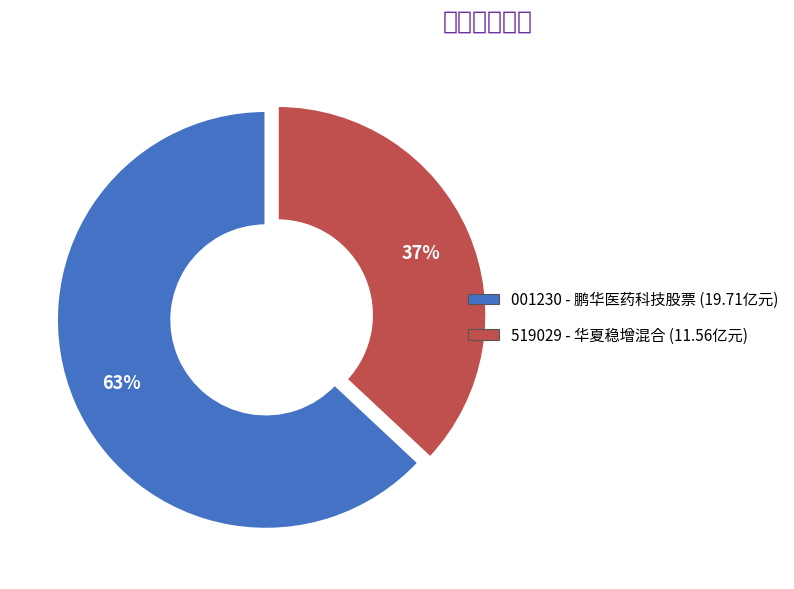

To the nearest percent, what is the average slice percentage?

50%